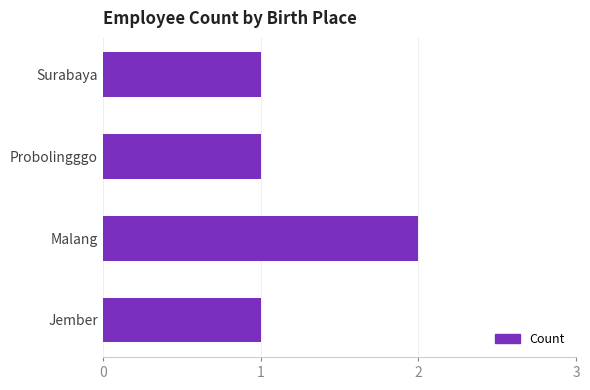

Which label corresponds to the largest value in the chart?

Malang